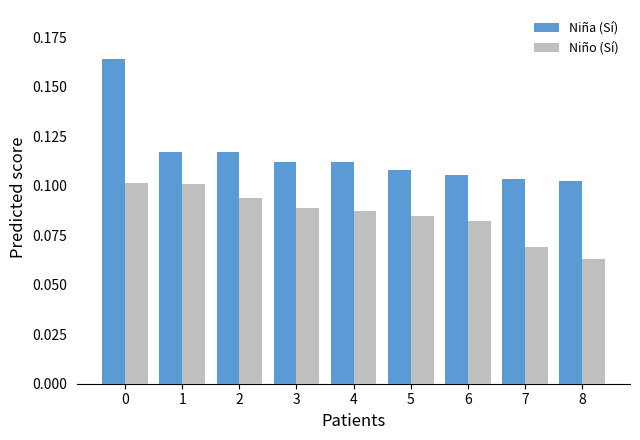

What is the sum of the Niña (Sí) values at 6 and 0?

0.3